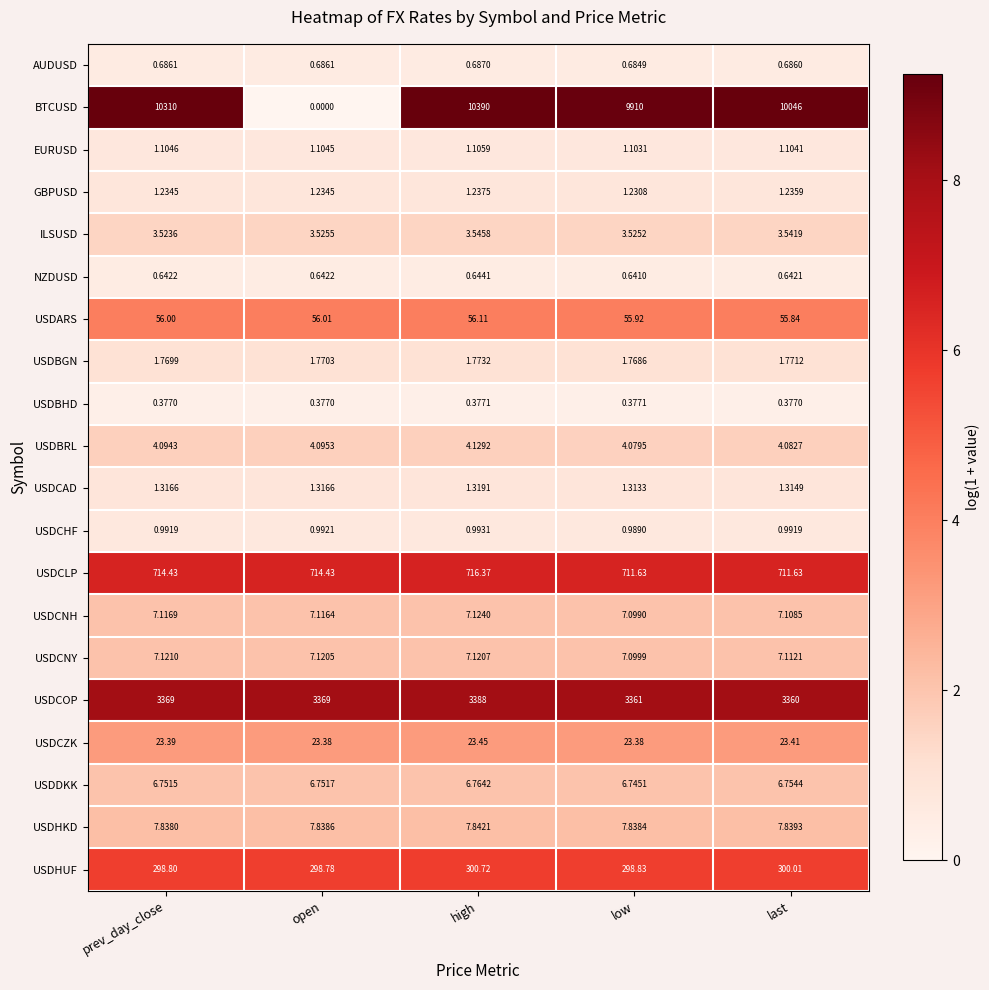

List the series in order of their peak value, highest first.

BTCUSD, USDCOP, USDCLP, USDHUF, USDARS, USDCZK, USDHKD, USDCNH, USDCNY, USDDKK, USDBRL, ILSUSD, USDBGN, USDCAD, GBPUSD, EURUSD, USDCHF, AUDUSD, NZDUSD, USDBHD